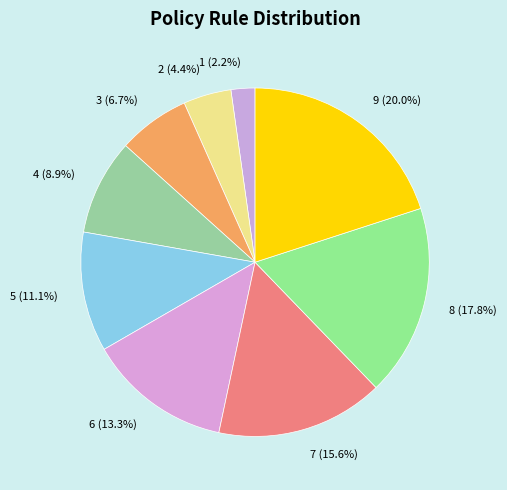

Approximately how many times larger is the value at 7 (15.6%) compared to 8 (17.8%)?

0.9